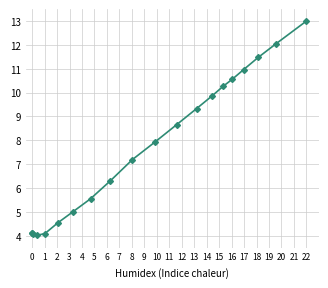

What is the value of the 6th point from the left?

4.5